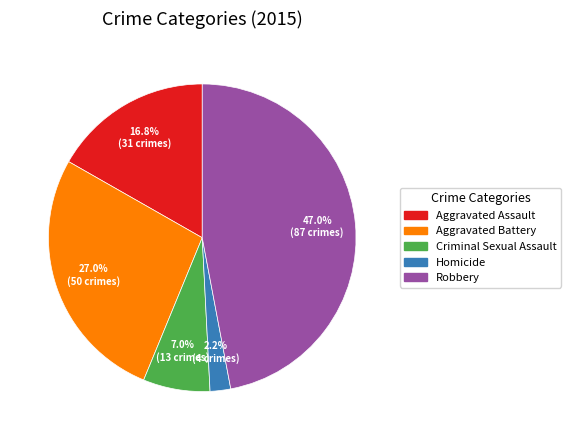

What is the smallest slice in the pie chart?

Homicide